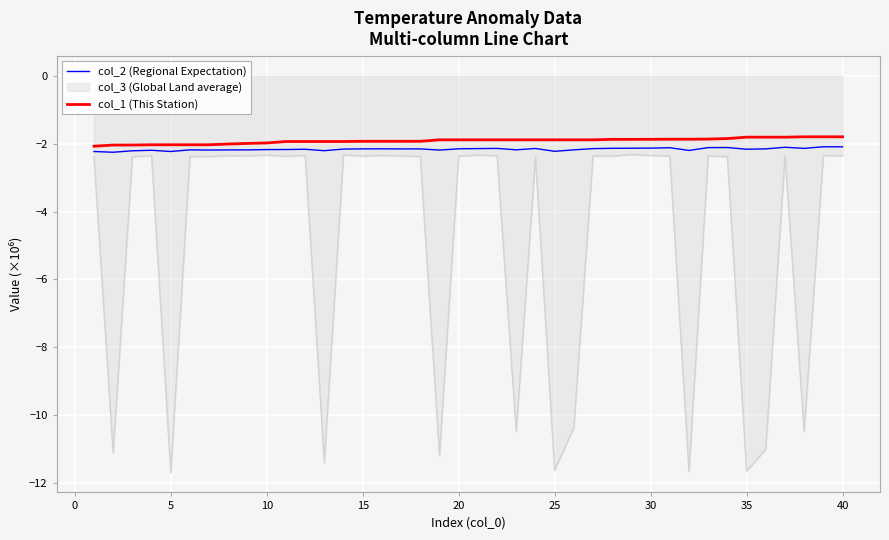

Which series has the largest range (max minus min)?

col_3 (Global Land average)